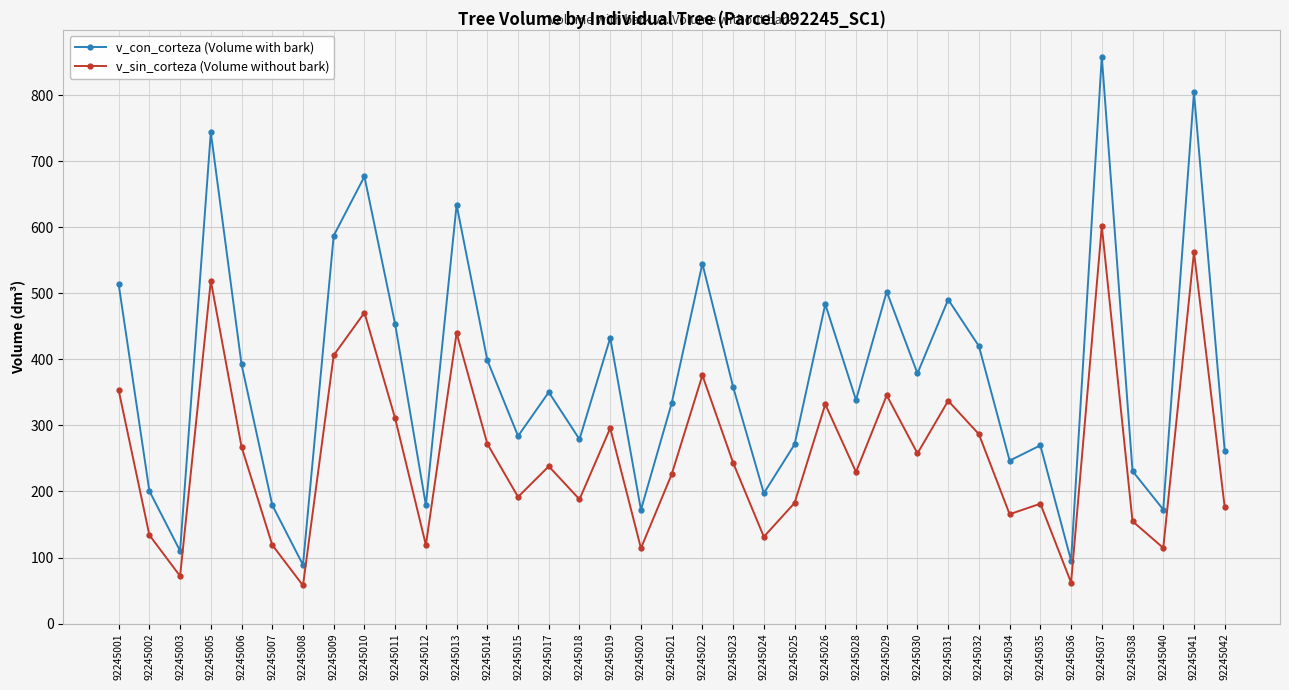

How many data points does each series have?

37